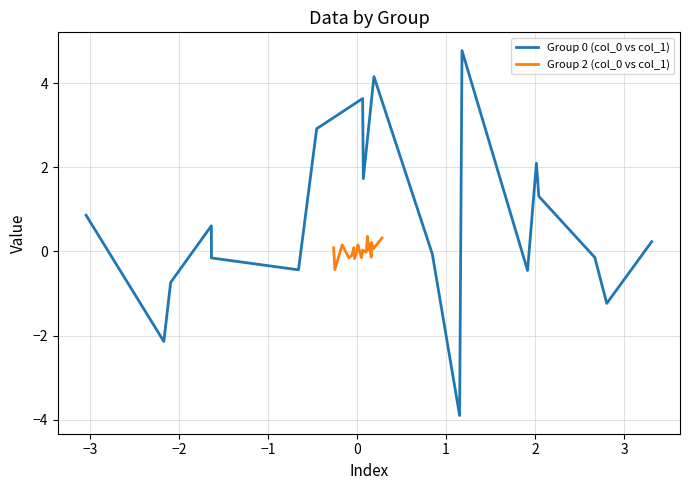

What is the difference between the second highest and minimum values in the col_1 (group 0) series?

8.1